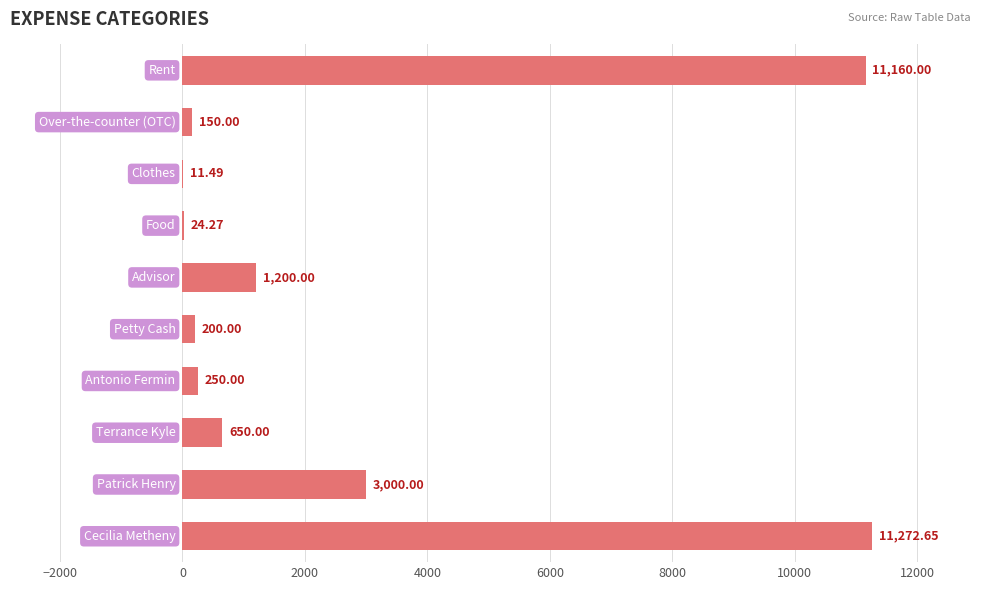

What is the sum of all values?

27918.4